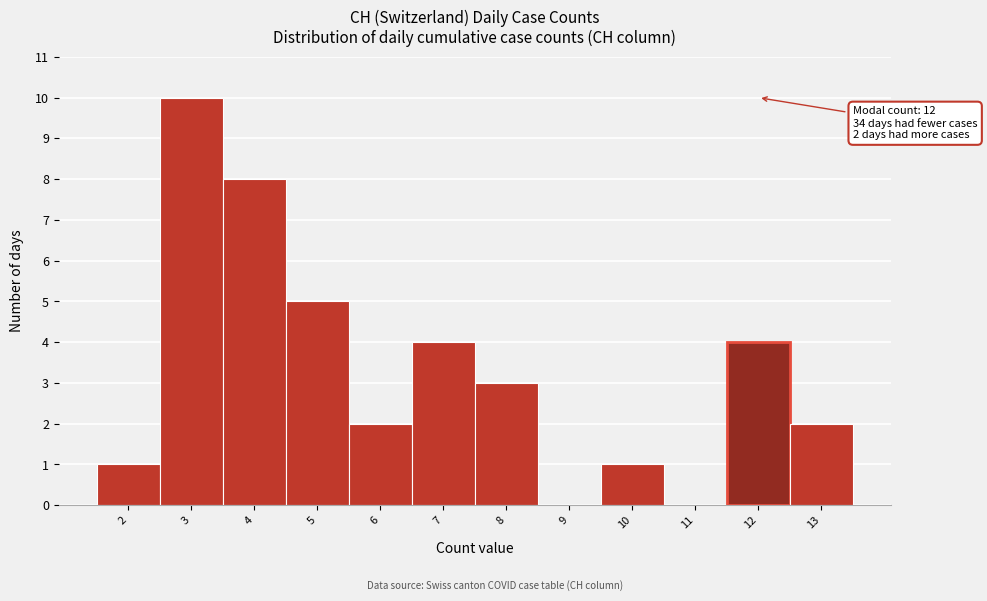

Over which range of the x-axis is the bar tallest?

2.5 to 3.5